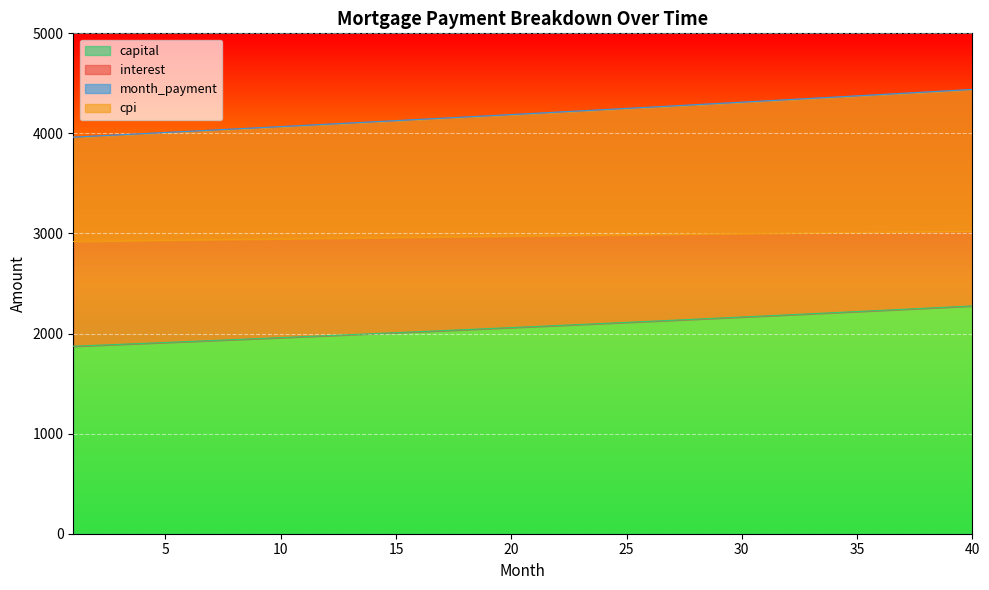

Count the number of categories in the chart.

40